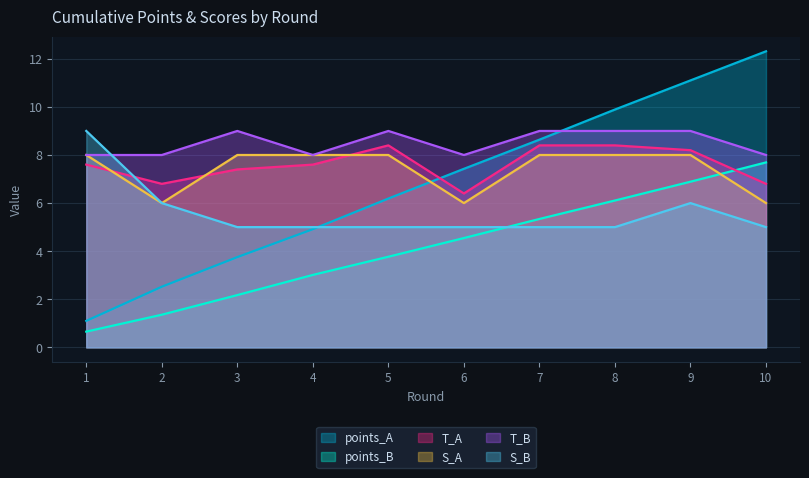

At which category is the sum across all series the highest?

9